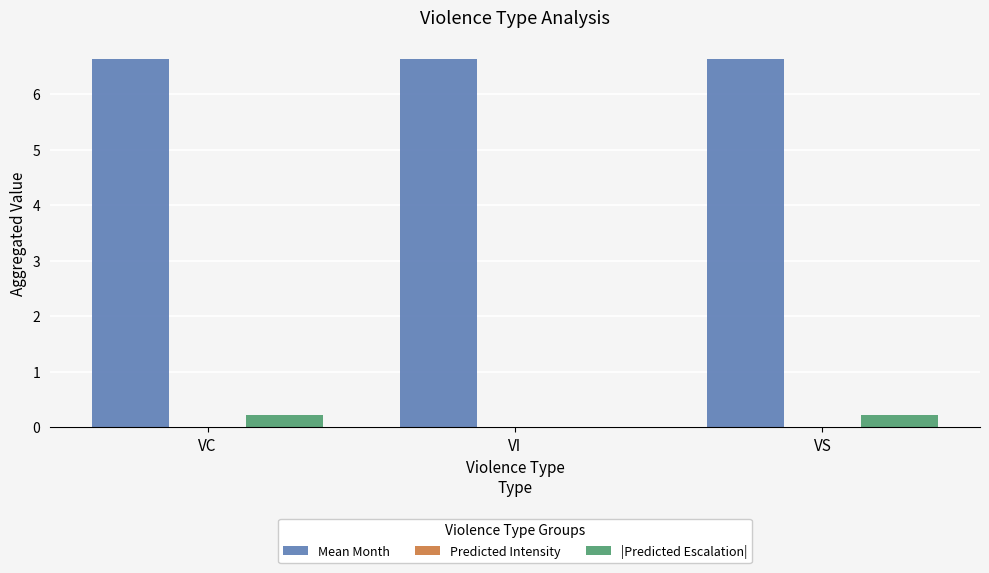

What is the total value across all series at VC?

6.9